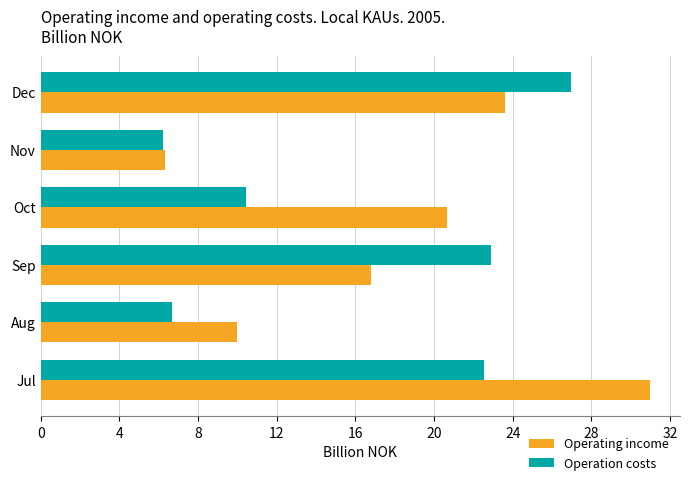

At which label is Operation costs closest to 16?

Oct